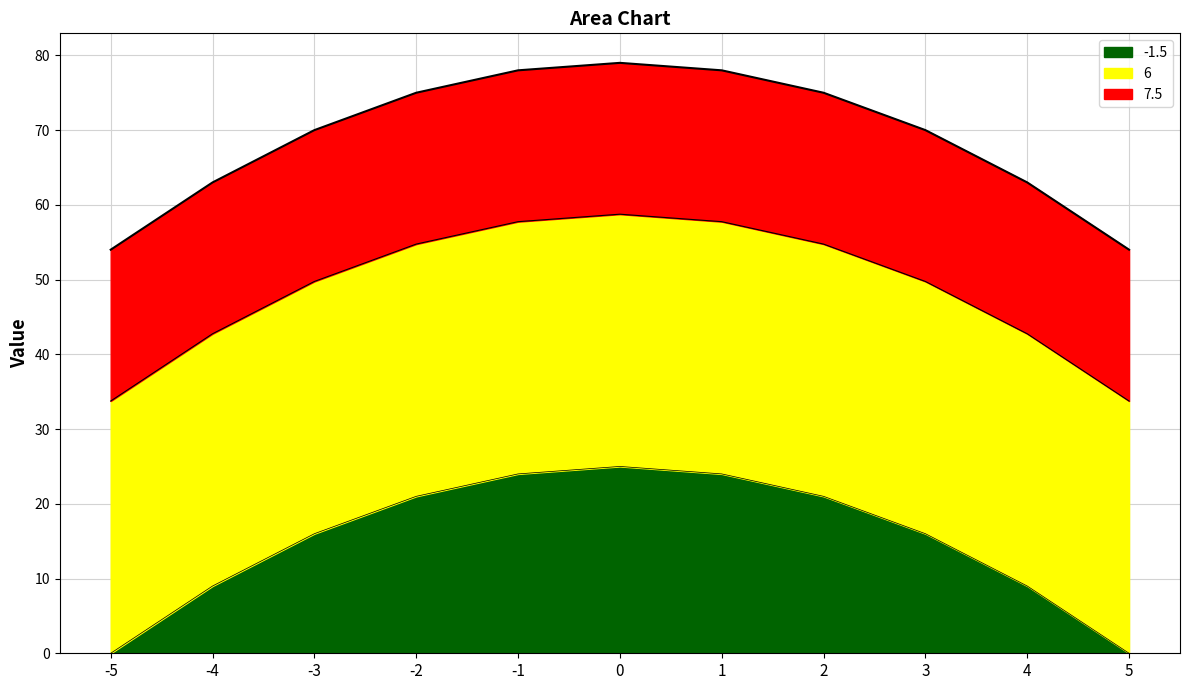

What is the total value across all series at 0?

79.0